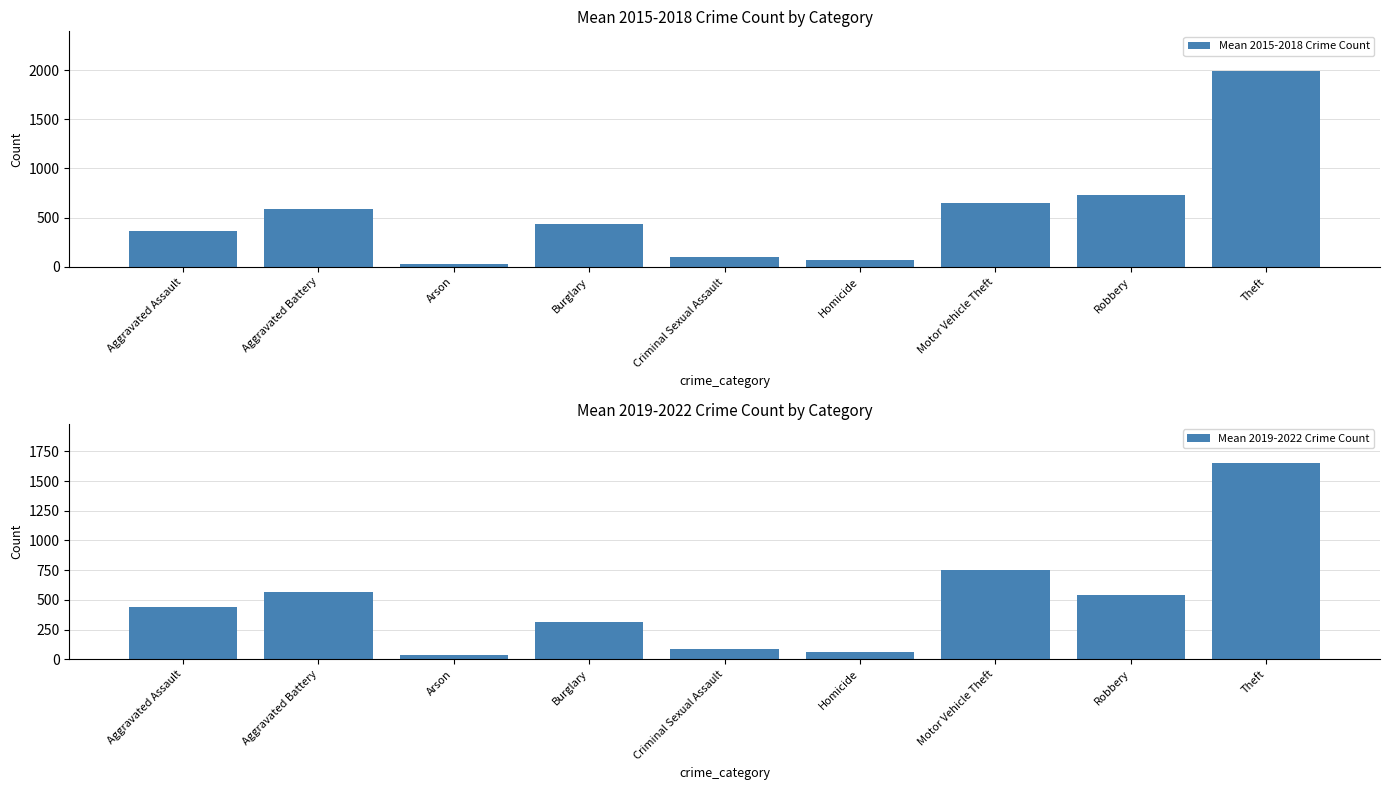

At which category is the sum across all series the highest?

Theft